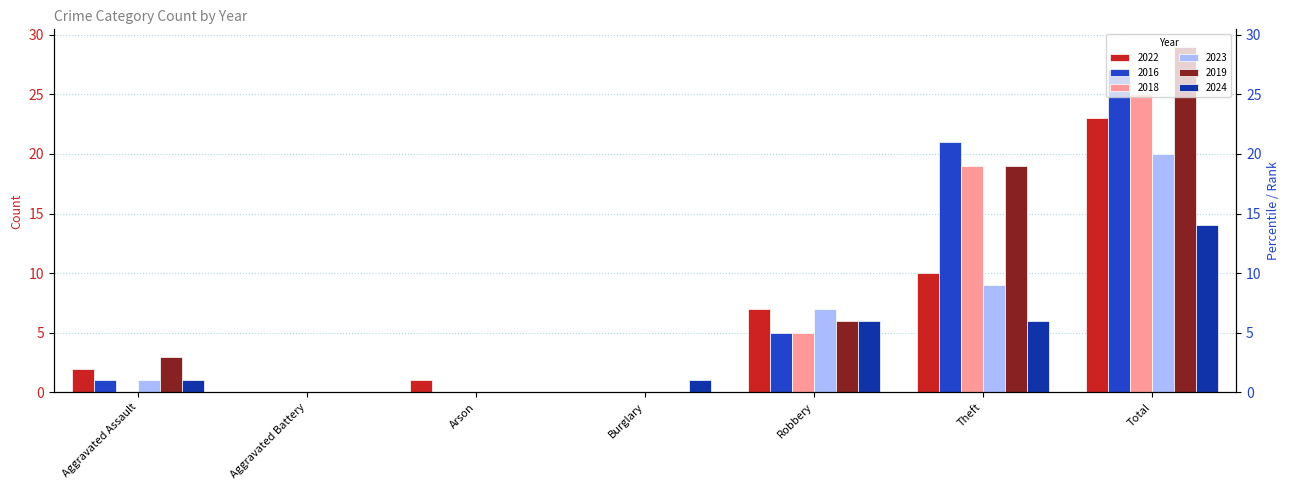

What is the maximum value shown in the chart?

29